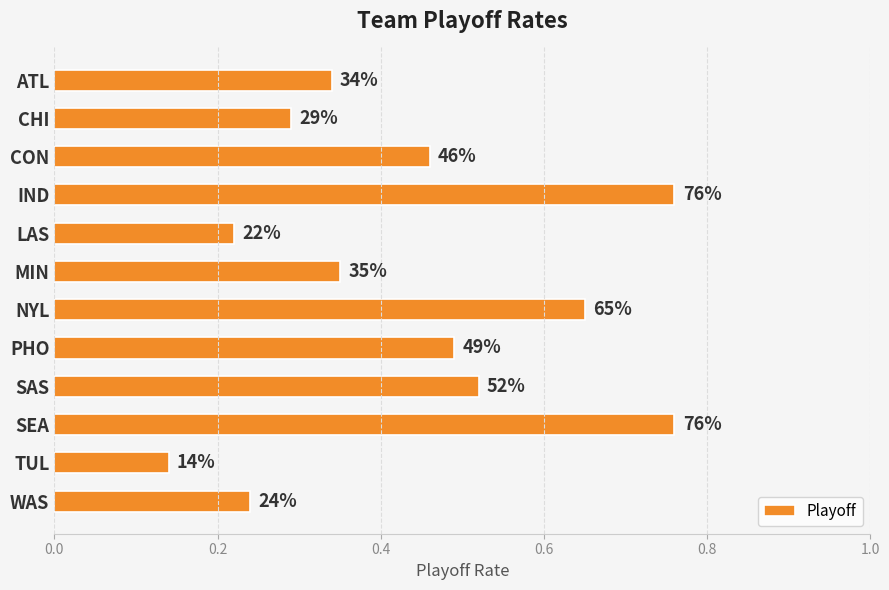

How many bars are there in total?

12